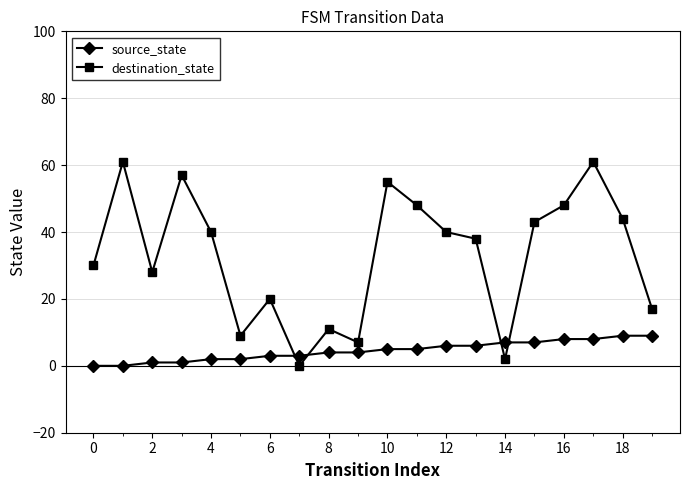

What is the difference between the second highest and minimum values in the destination_state series?

61